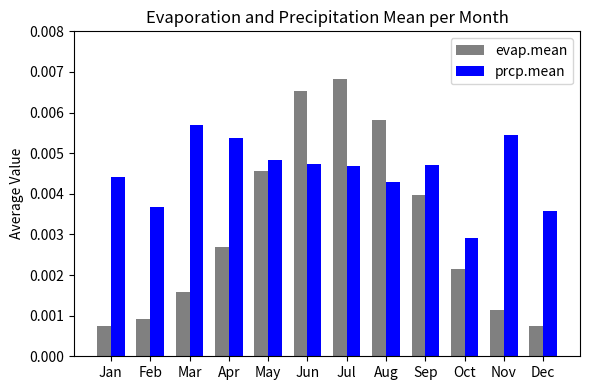

How many data points does each series have?

12